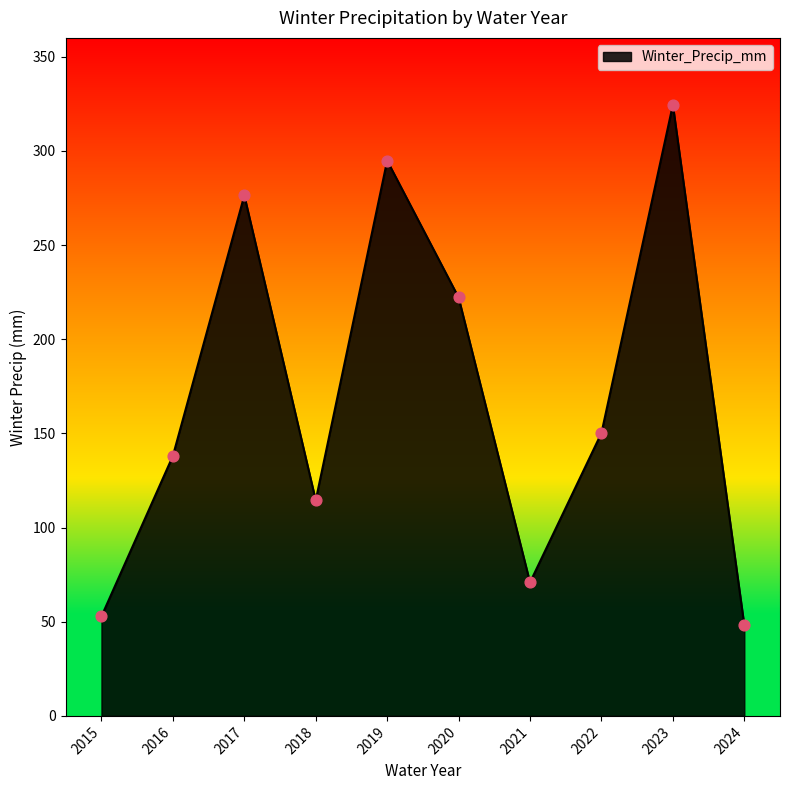

Between 2020 and 2023, which is larger?

2023